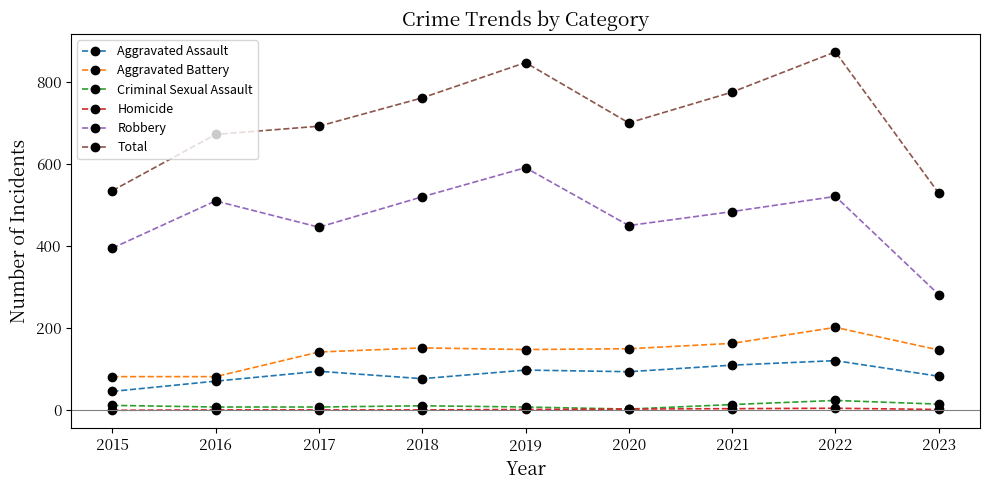

Where is the first local maximum for Robbery?

2016